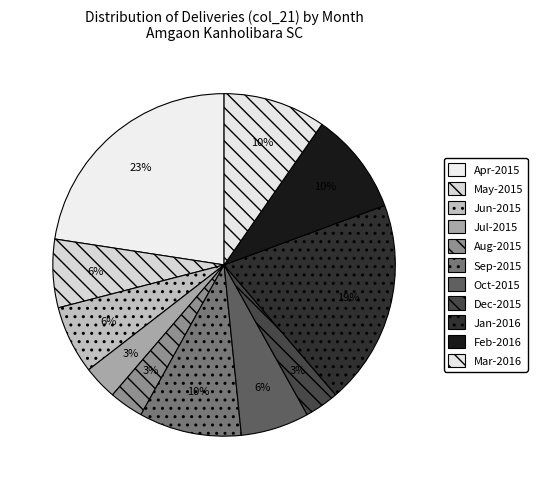

How many slices are in this pie chart?

11